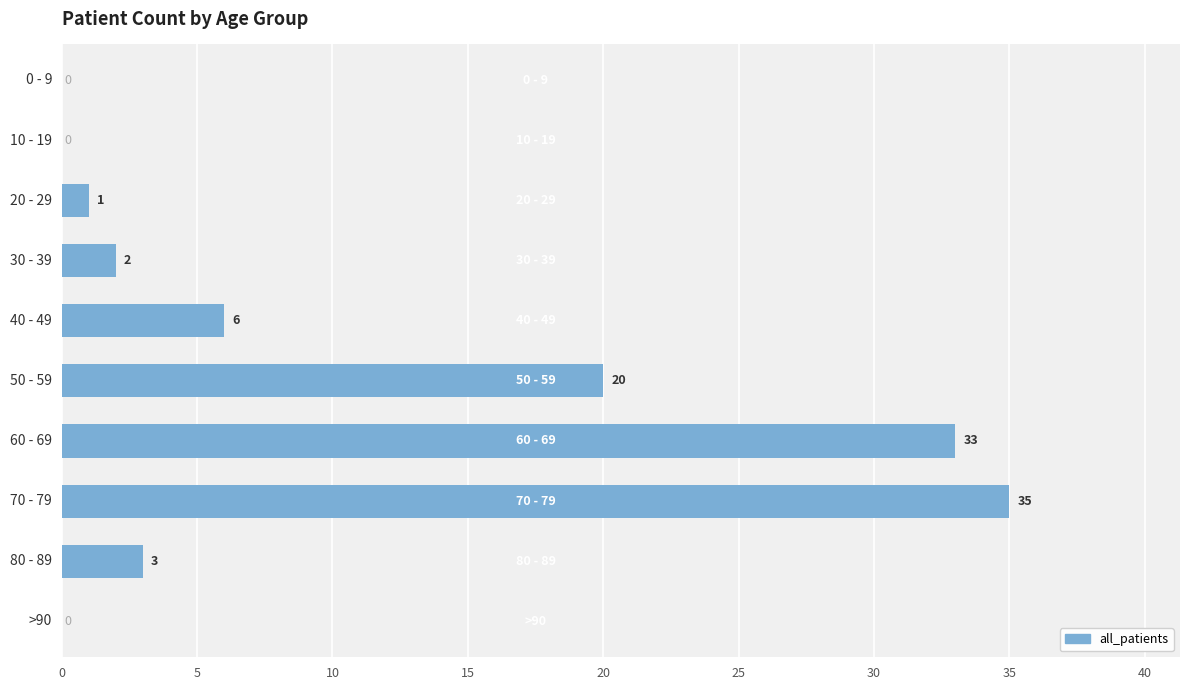

How many categories are shown in the chart?

10